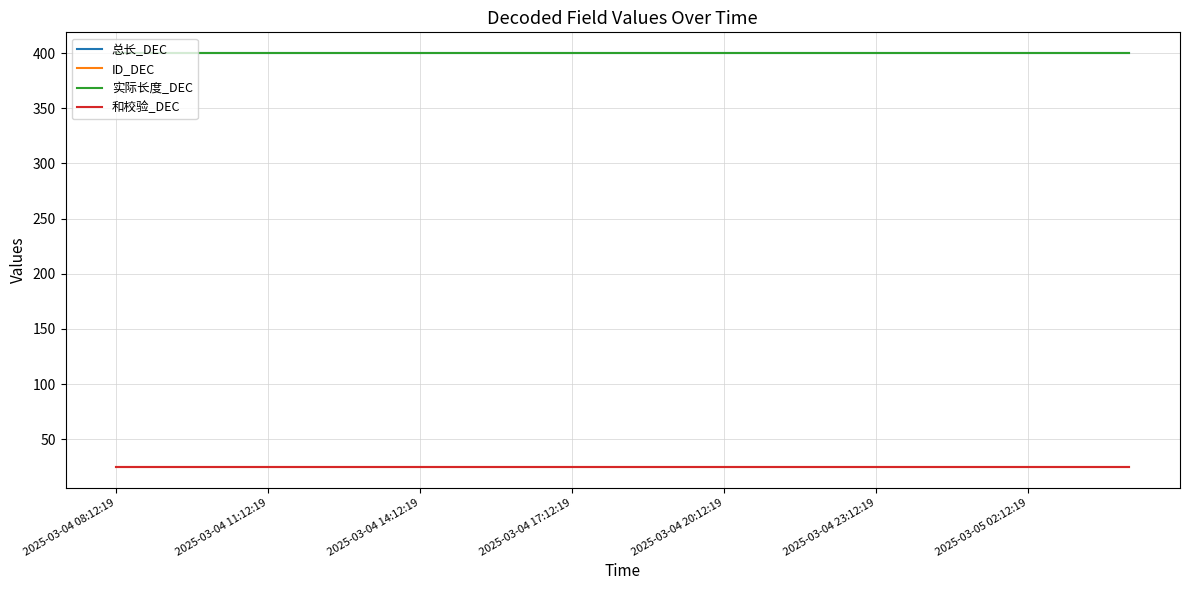

What is the greatest value displayed?

400